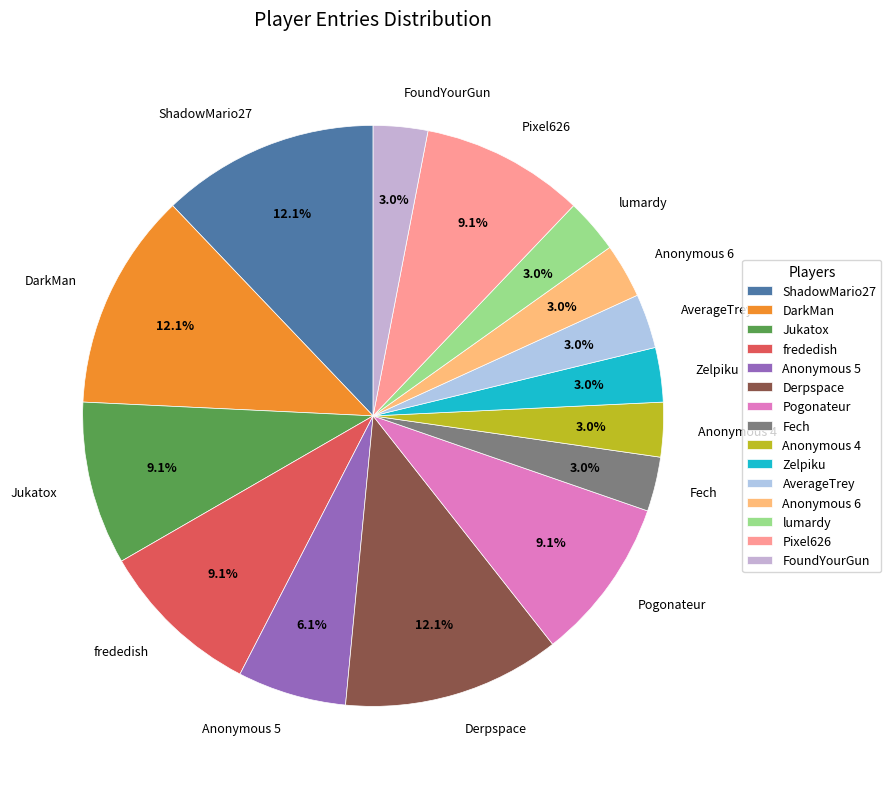

To the nearest percent, what is the combined percentage of Derpspace and Pogonateur?

21%